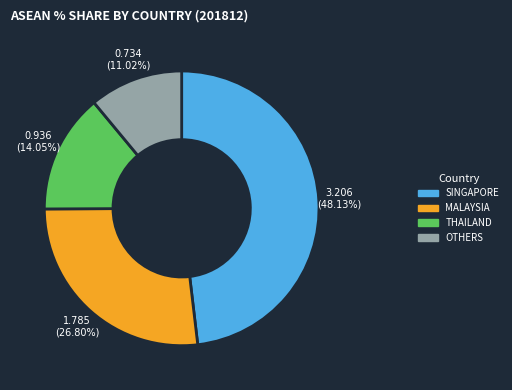

Is there a majority slice in this chart?

No